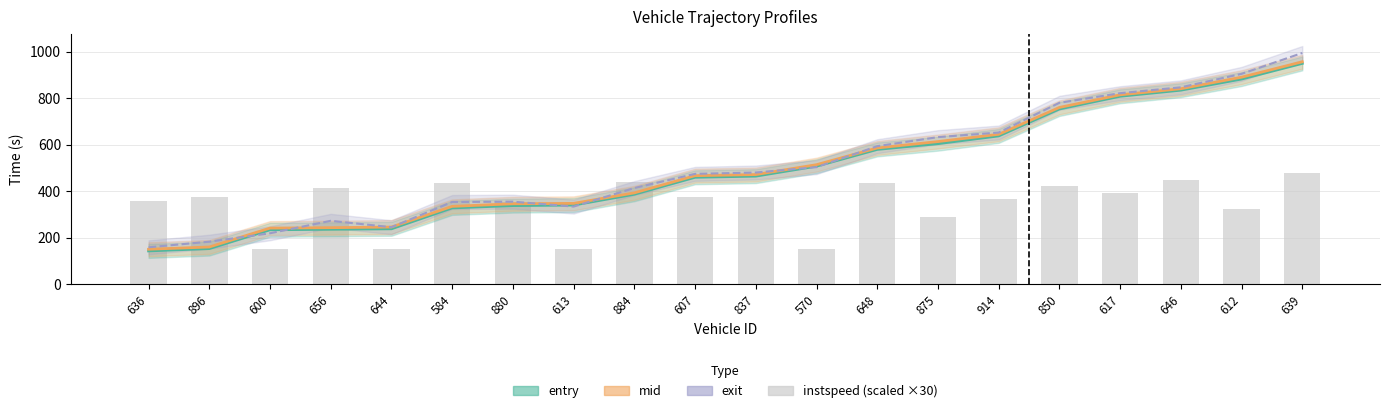

Where is the data nearest to the value 314?

612